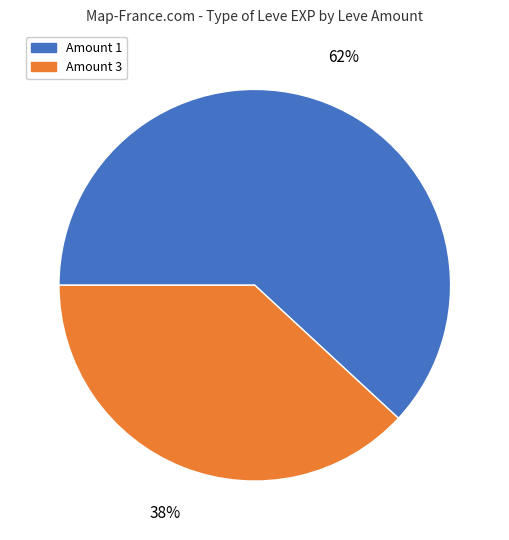

Does any single category account for the majority?

Yes